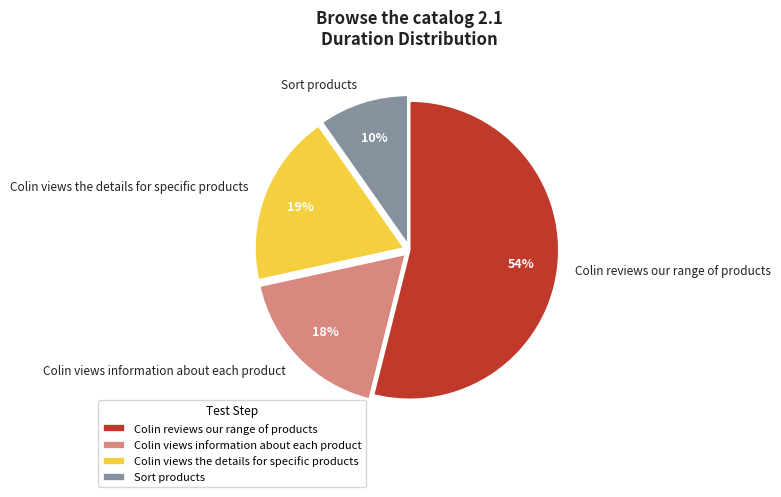

To the nearest percent, what percentage of the pie is Sort products?

10%